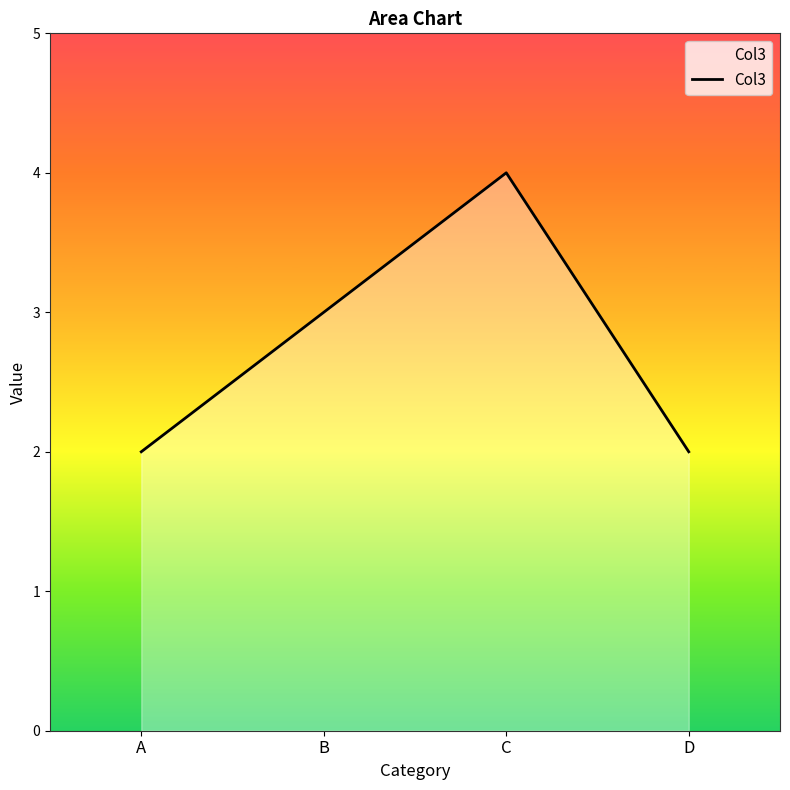

At which category does the chart reach its peak across all series?

C